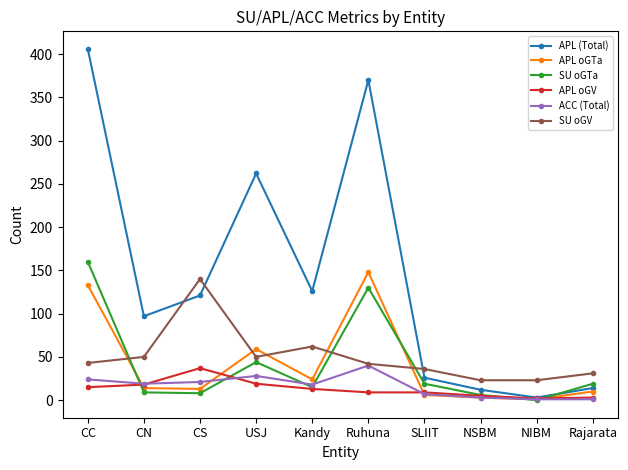

At how many categories does at least one series exceed 319?

2